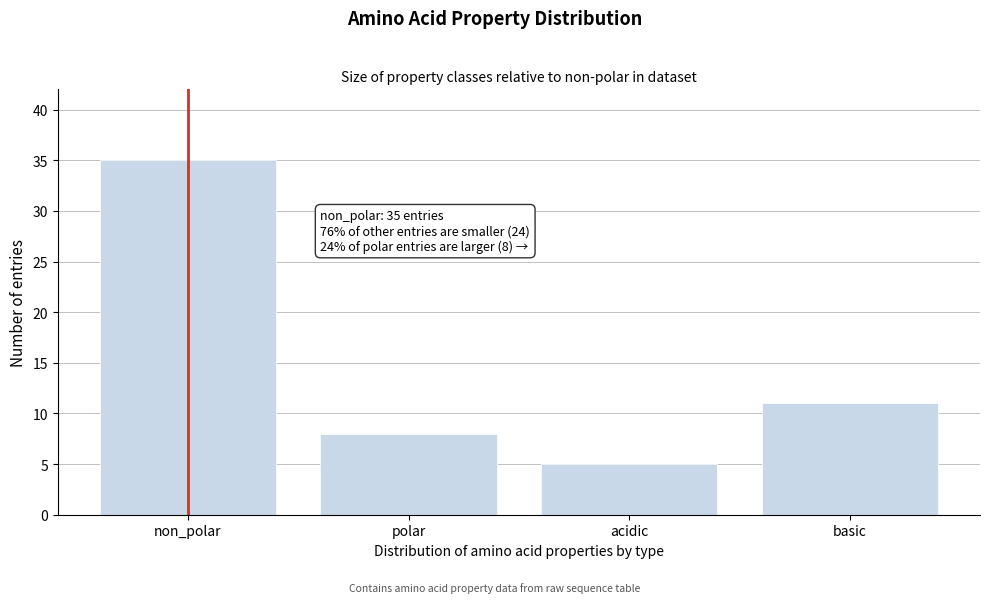

Reading left to right, extract all data points from this chart.

35	8	5	11